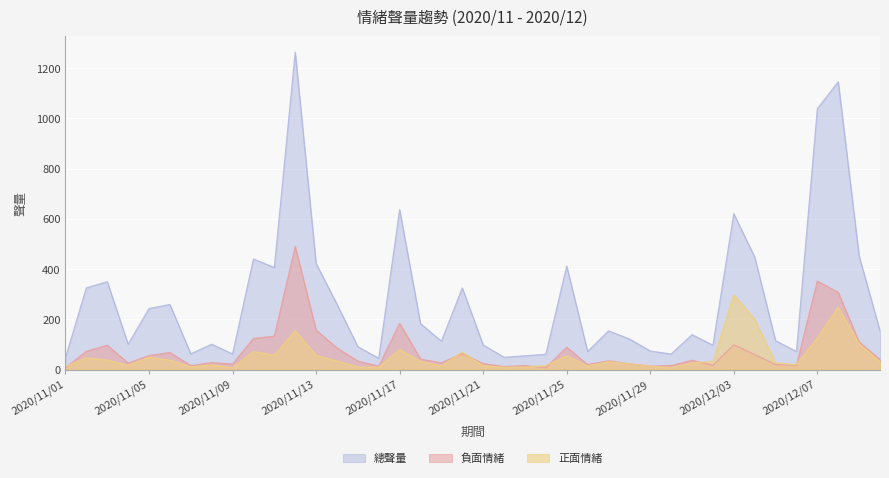

At which category does 負面情緒 reach its first local valley?

2020/11/04